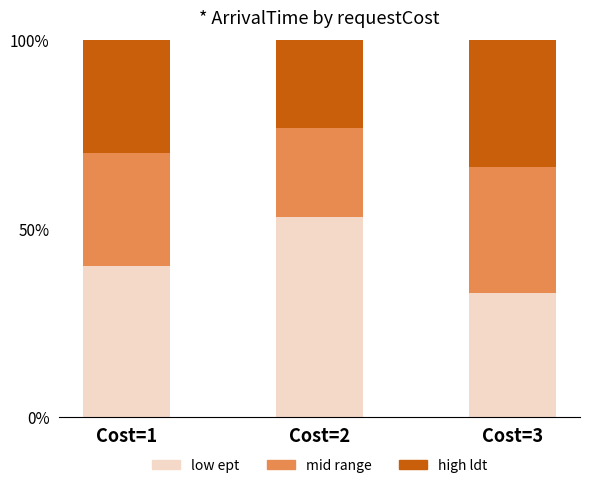

Does the chart contain stacked bars?

Yes